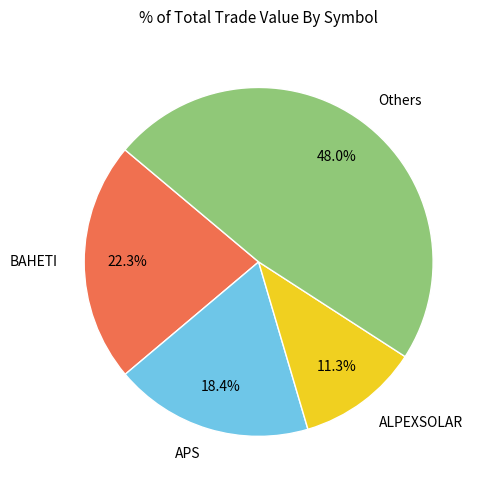

Rank the categories by value from lowest to highest.

ALPEXSOLAR, APS, BAHETI, Others